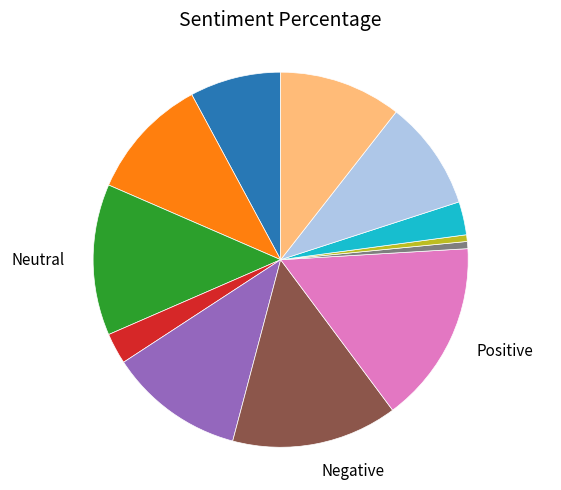

Is there a majority slice in this chart?

No